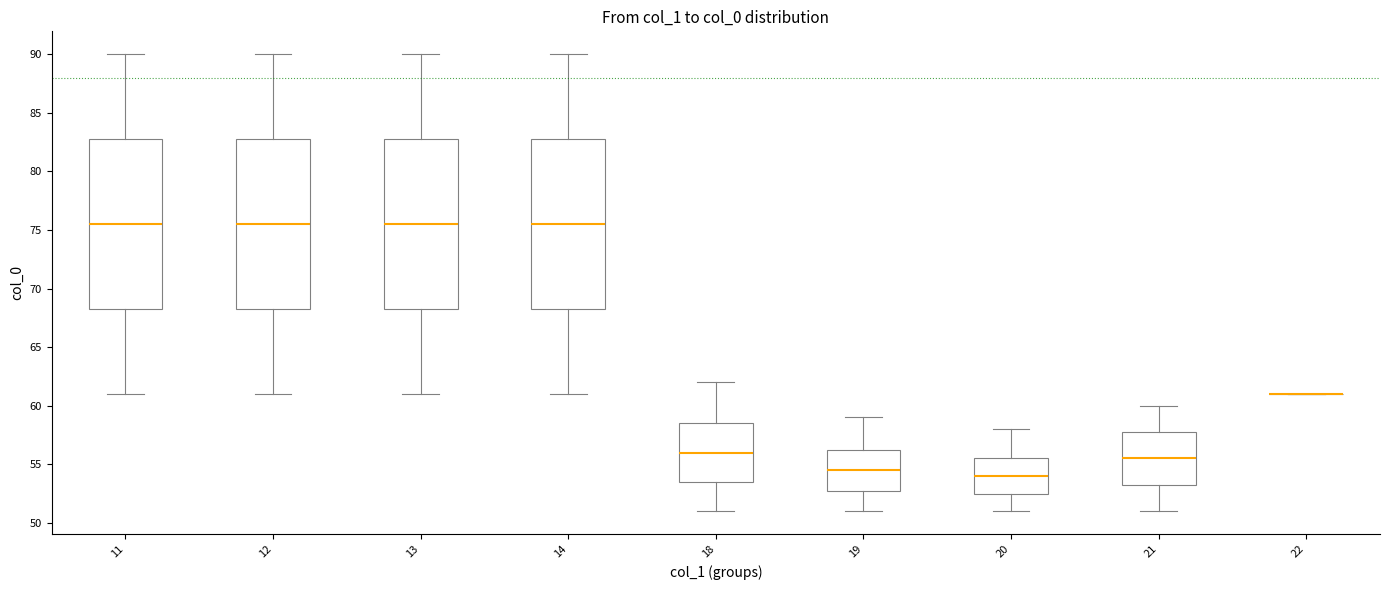

Reading left to right, transcribe this box plot: for each box, give where its median line is, the range the box spans, and where its two whiskers end, as read against the y-axis. The values are not printed on the chart, so give them approximately, as read against the axis.

11: median 75.5, box 68.5 to 83.0, whiskers 61.0 to 90.0
12: median 75.5, box 68.5 to 83.0, whiskers 61.0 to 90.0
13: median 75.5, box 68.5 to 83.0, whiskers 61.0 to 90.0
14: median 75.5, box 68.5 to 83.0, whiskers 61.0 to 90.0
18: median 56.0, box 53.5 to 58.5, whiskers 51.0 to 62.0
19: median 54.5, box 53.0 to 56.5, whiskers 51.0 to 59.0
20: median 54.0, box 52.5 to 55.5, whiskers 51.0 to 58.0
21: median 55.5, box 53.5 to 58.0, whiskers 51.0 to 60.0
22: box collapsed to a line at 61.0, whiskers 61.0 to 61.0